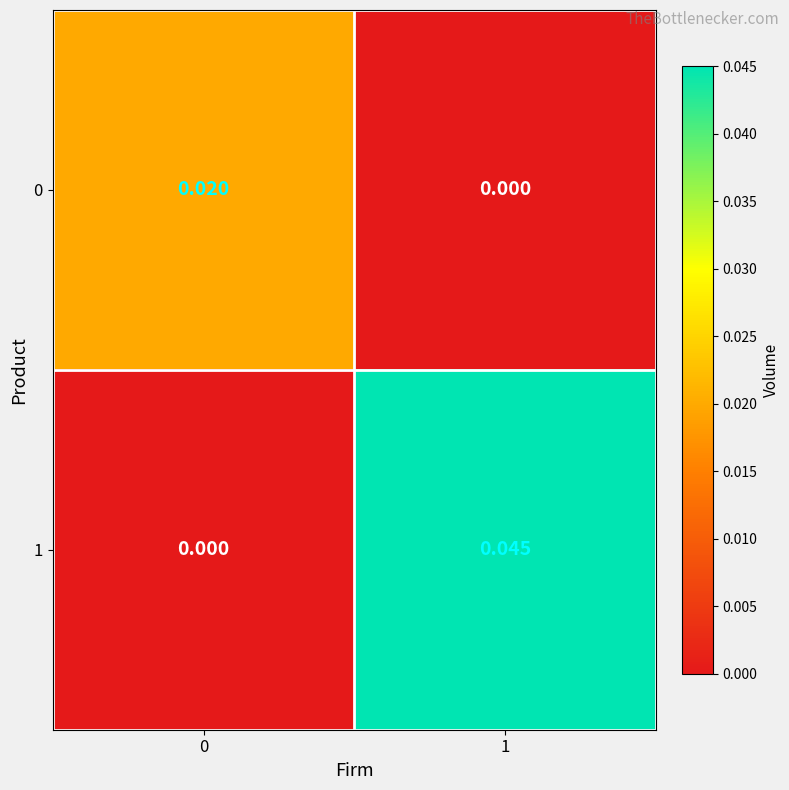

Is the value of 0 at 0 greater than the value of 1 at 1?

No